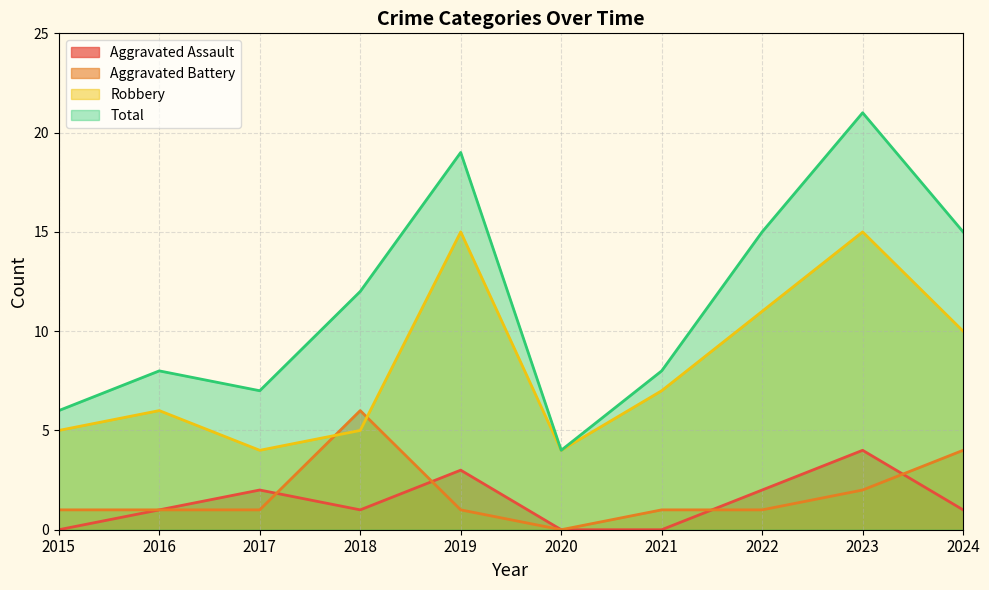

The Aggravated Battery series shows -3 at 2020. True or false?

False